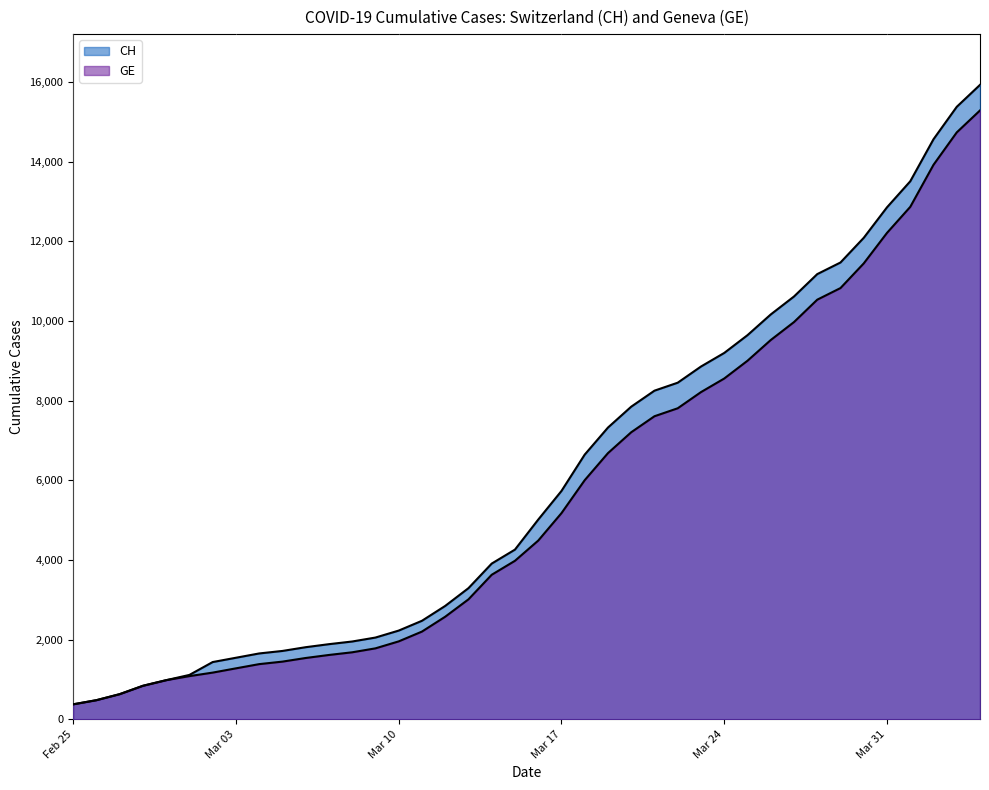

Rank the series by their maximum value, from lowest to highest.

GE, CH